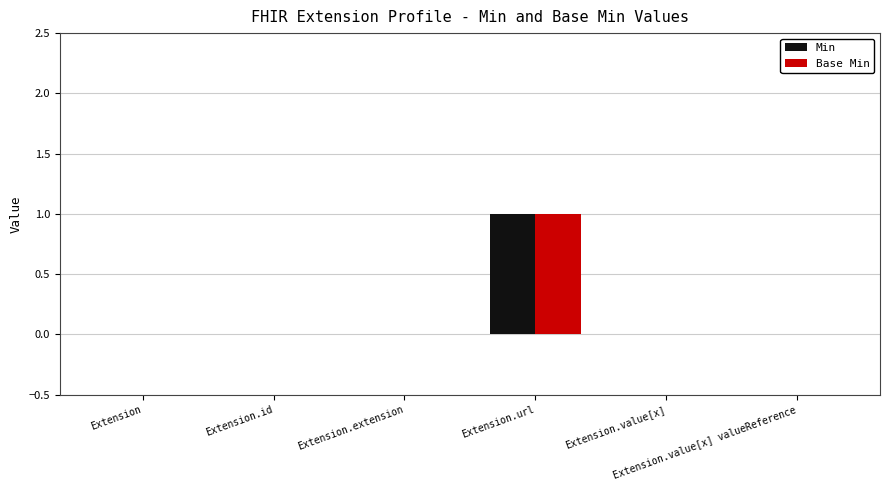

Reading right to left, what are all the values shown in this chart?

Min: 0	0	1	0	0	0
Base Min: 0	0	1	0	0	0